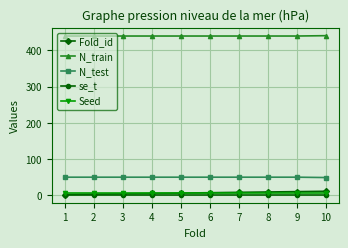

The value of N_train at 2 is 440.0. True or false?

True